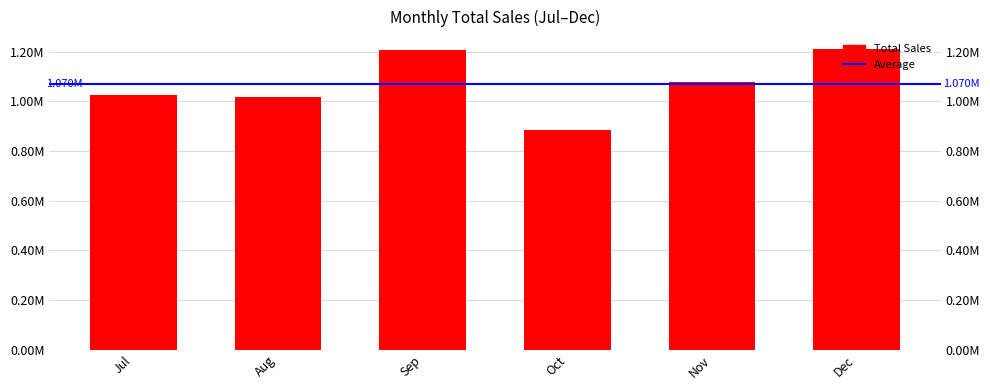

How many categories are shown in the chart?

6